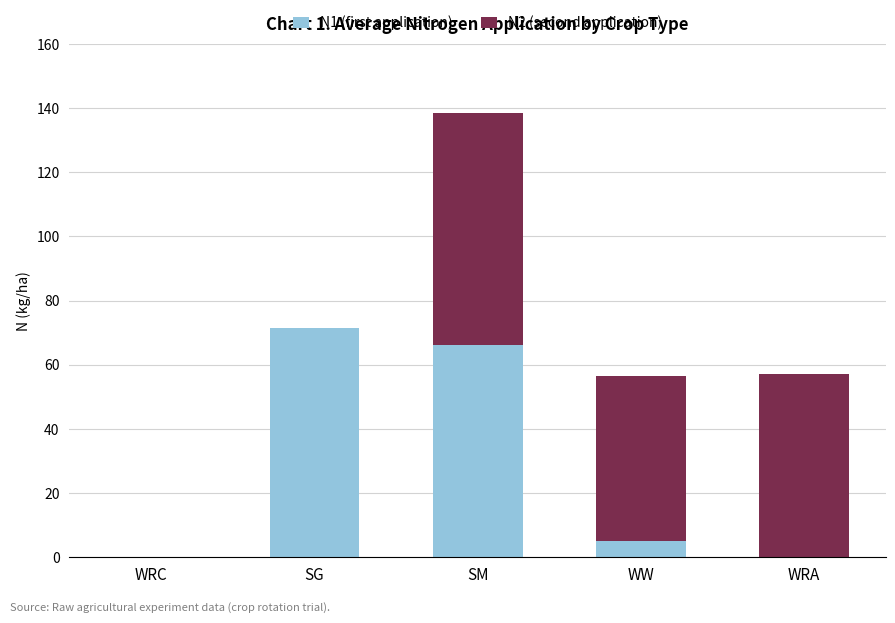

What is the total value across all series at WW?

56.6